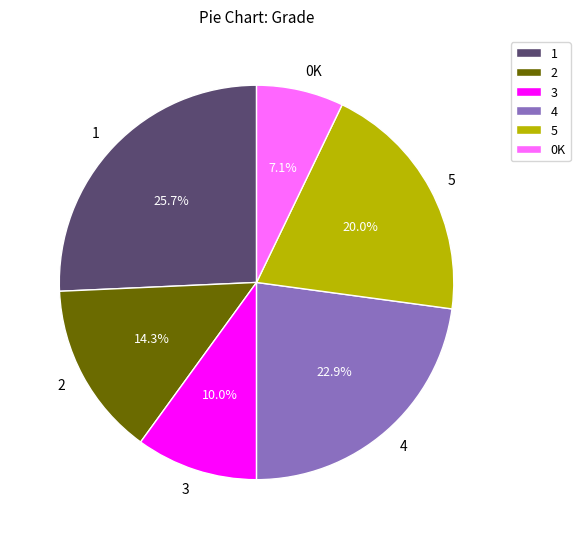

What is the largest slice in the pie chart?

1